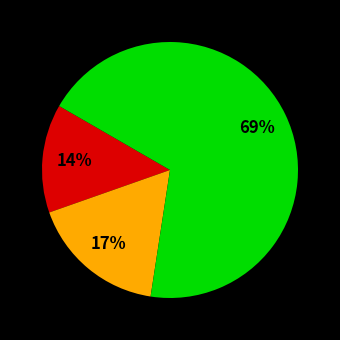

Is there any slice that represents more than half of the pie?

Yes